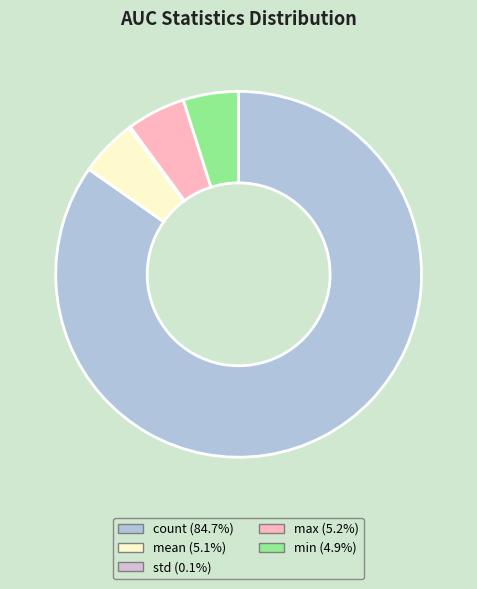

Is the sum of count and max greater than half?

Yes